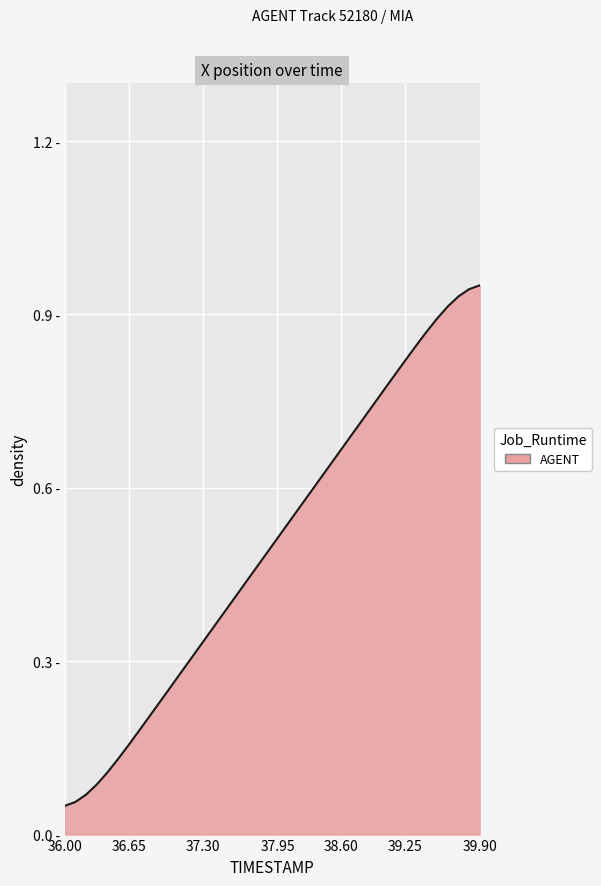

Is this an area chart (filled region under the line)?

Yes